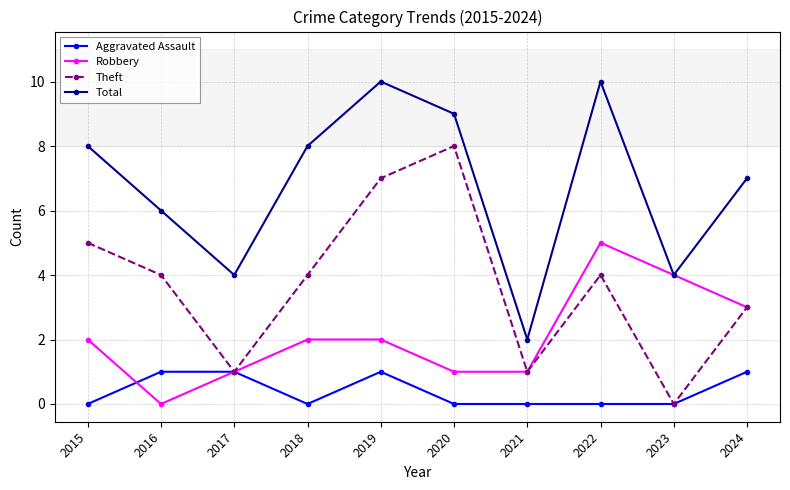

Is the value of Aggravated Assault at 2023 greater than the value of Robbery at 2021?

No